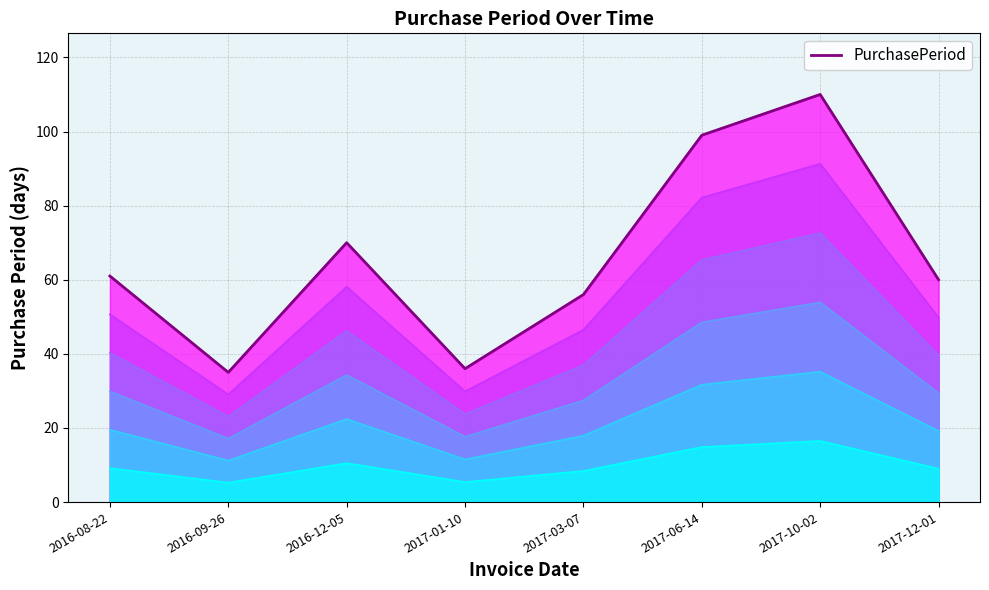

At which label is the value closest to 72?

2016-12-05